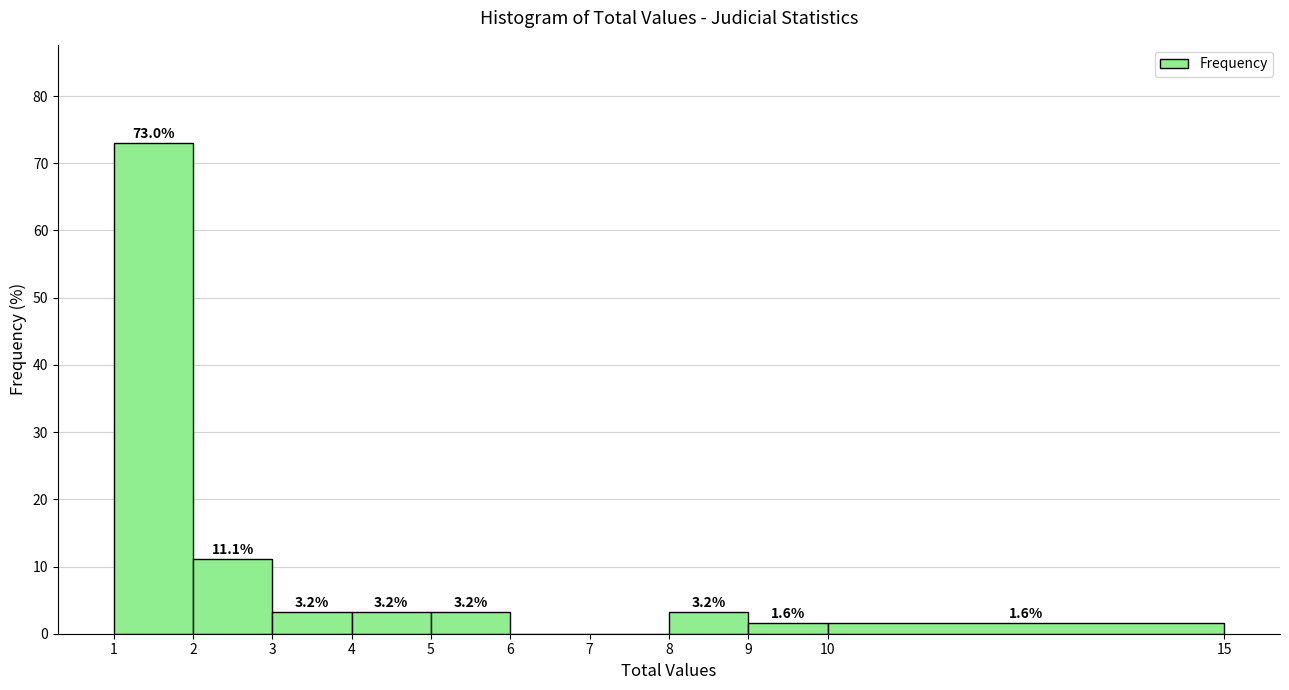

Which range on the x-axis has the tallest bar?

1 to 2